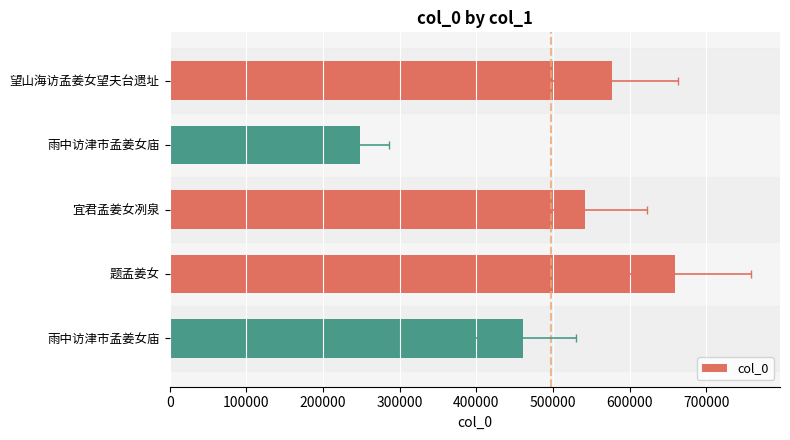

Count the number of categories in the chart.

5